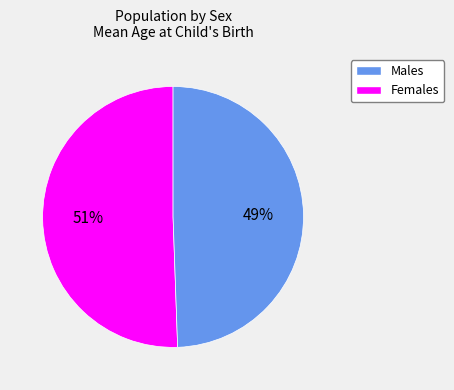

To the nearest percent, what is the average slice percentage?

50%